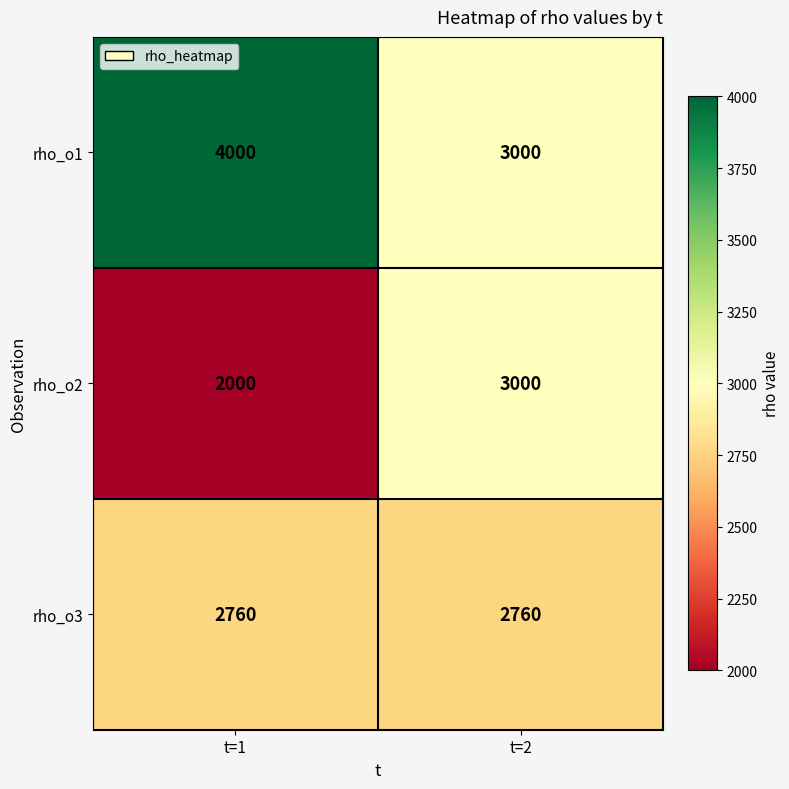

Rank the categories by rho_o1 value from lowest to highest.

t=2, t=1